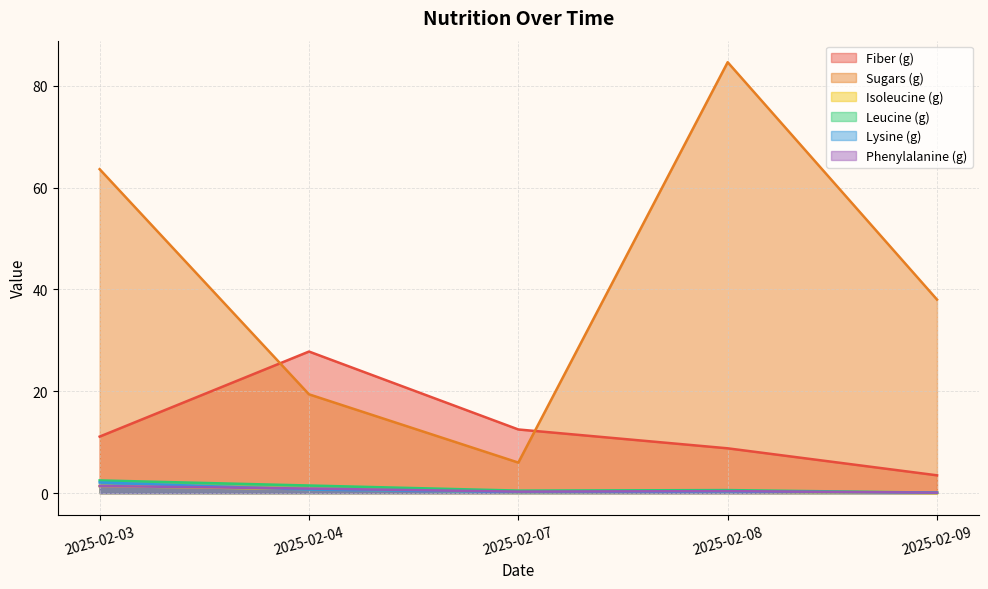

List the labels in order of Sugars (g) value, smallest first.

2025-02-07, 2025-02-04, 2025-02-09, 2025-02-03, 2025-02-08